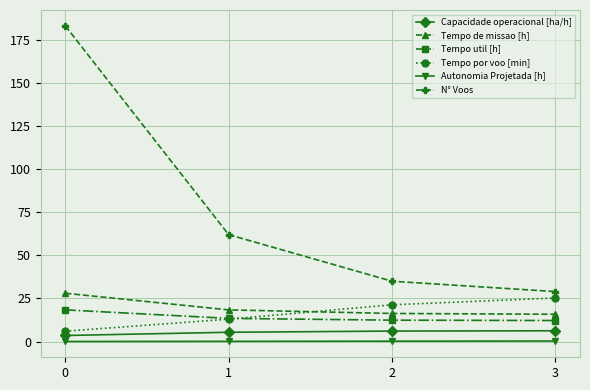

Rank the series at 2 from lowest to highest value.

Autonomia Projetada [h], Capacidade operacional [ha/h], Tempo util [h], Tempo de missao [h], Tempo por voo [min], N° Voos